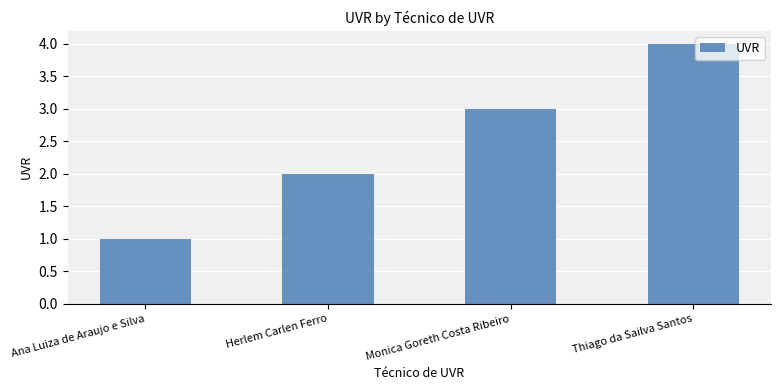

Are the bars horizontal?

No